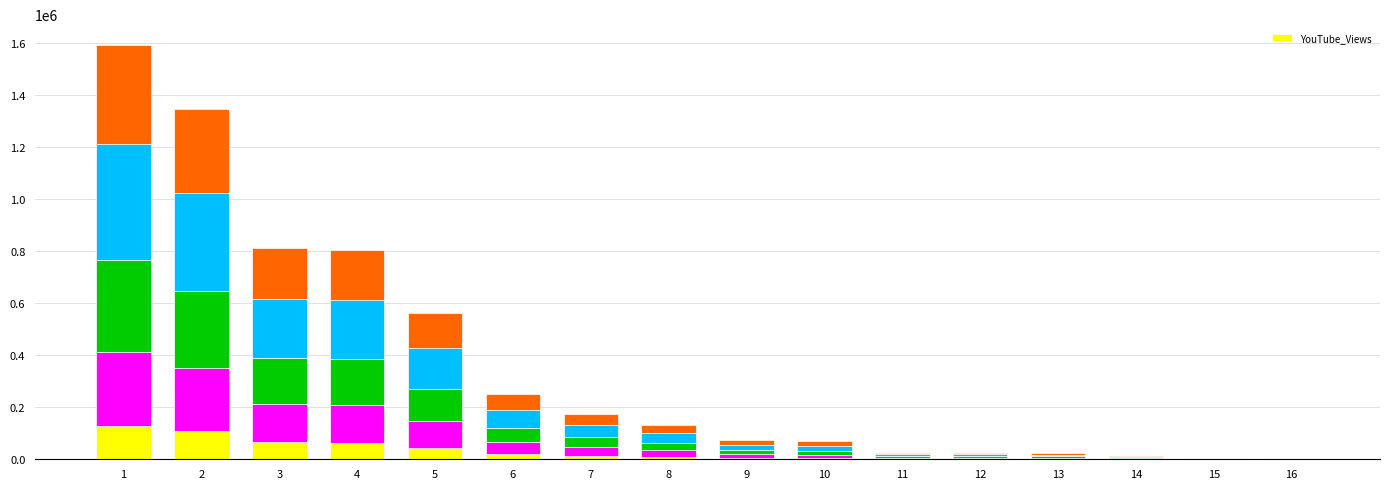

Reading left to right, list all the values displayed in this chart.

1=127340.0	2=107697.1	3=64901.9	4=64279.0	5=44941.6	6=19960.3	7=13942.2	8=10570.7	9=5773.7	10=5541.1	11=1937.2	12=1937.2	13=1897.4	14=889.5	15=424.9	16=358.6